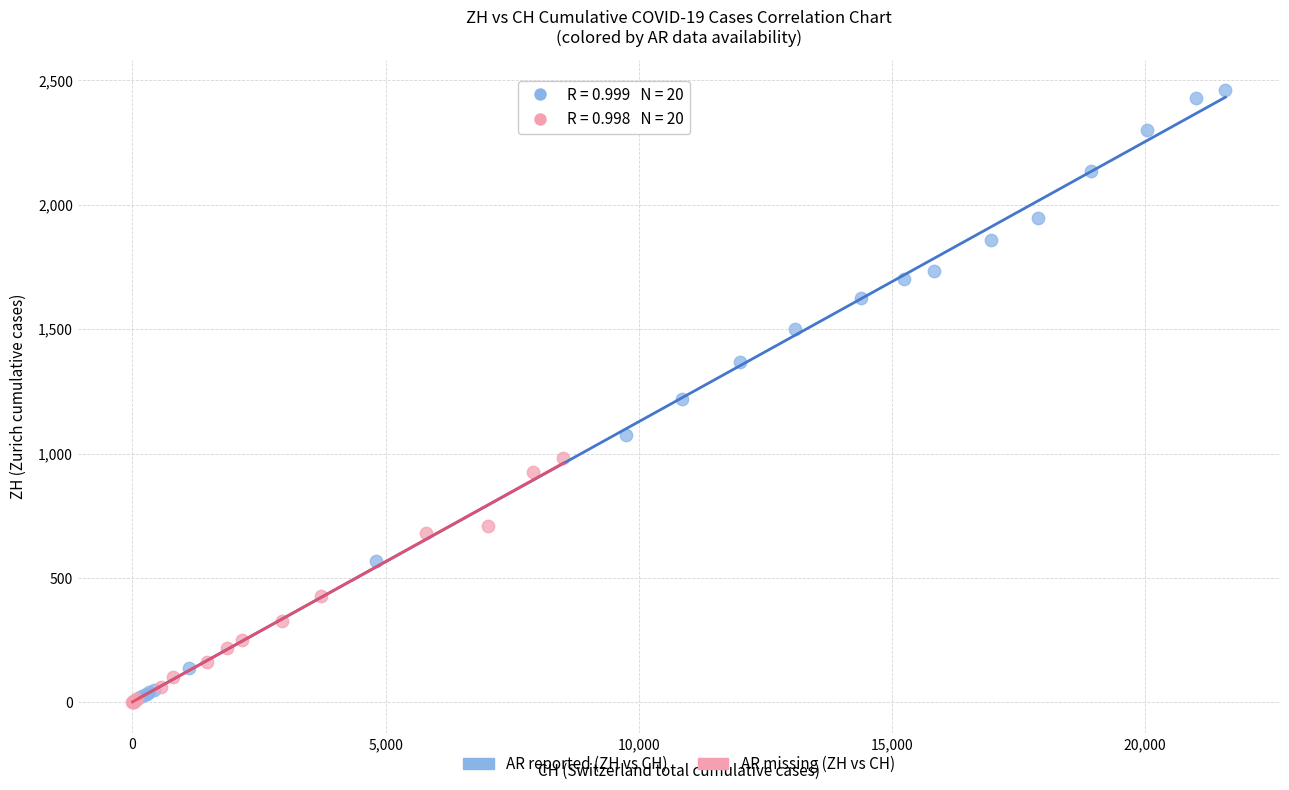

What are all the series names shown in the legend?

AR reported (ZH vs CH), AR missing (ZH vs CH)